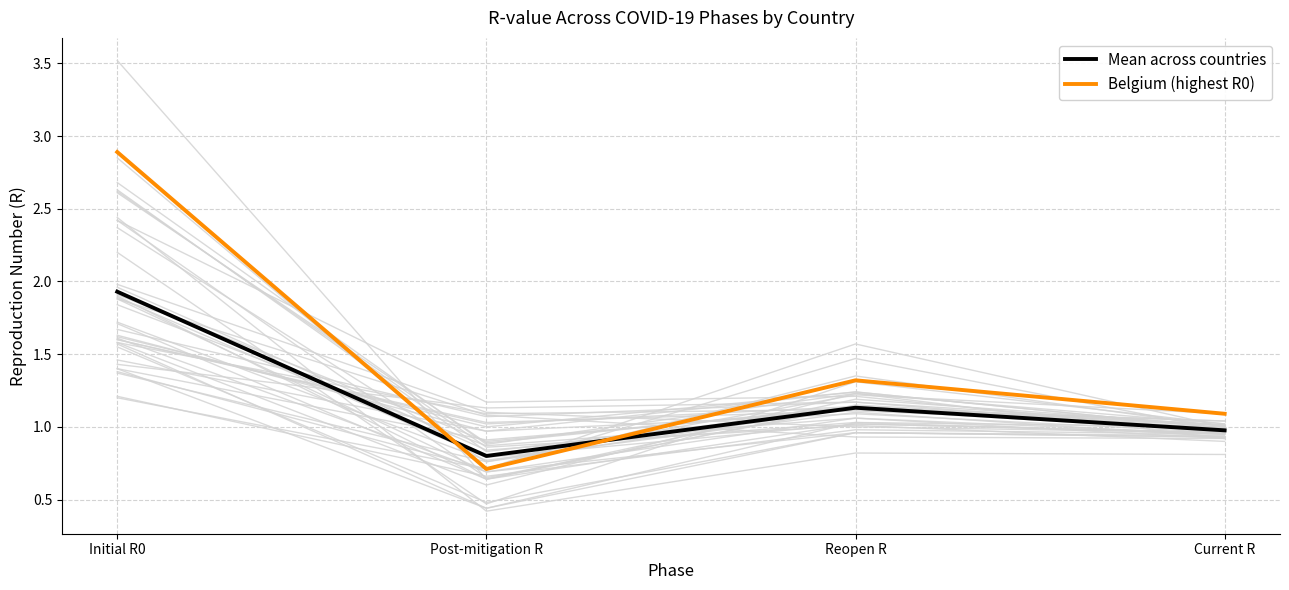

True or false: Mean across countries has more than 0 interior local peaks.

True